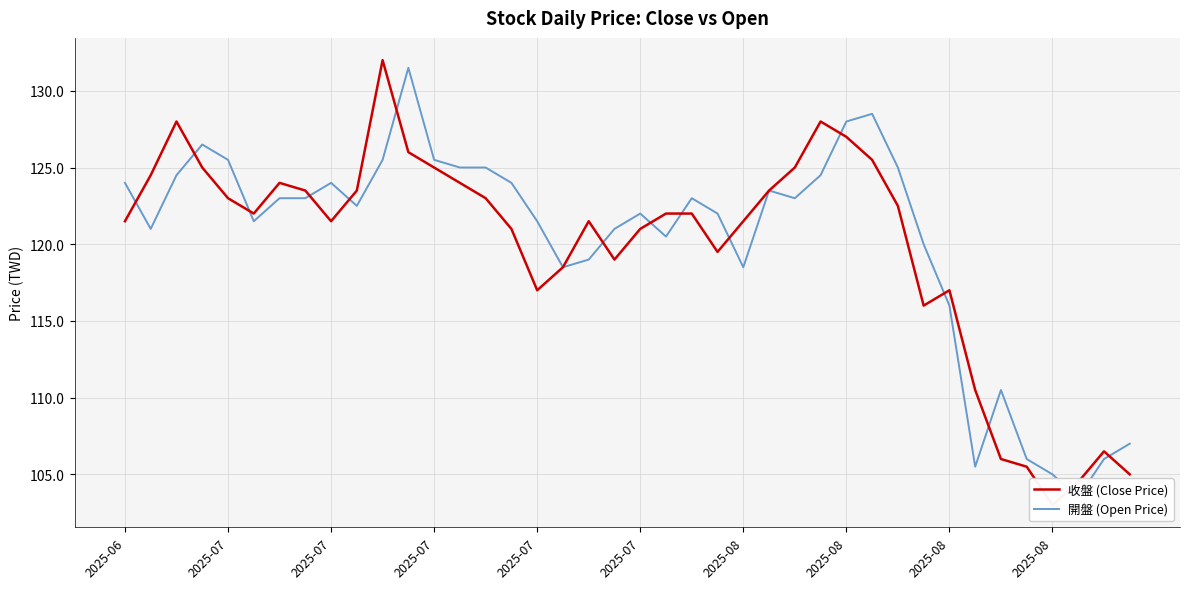

Between 21 and 29, which series saw the biggest shift?

開盤 (Open Price)